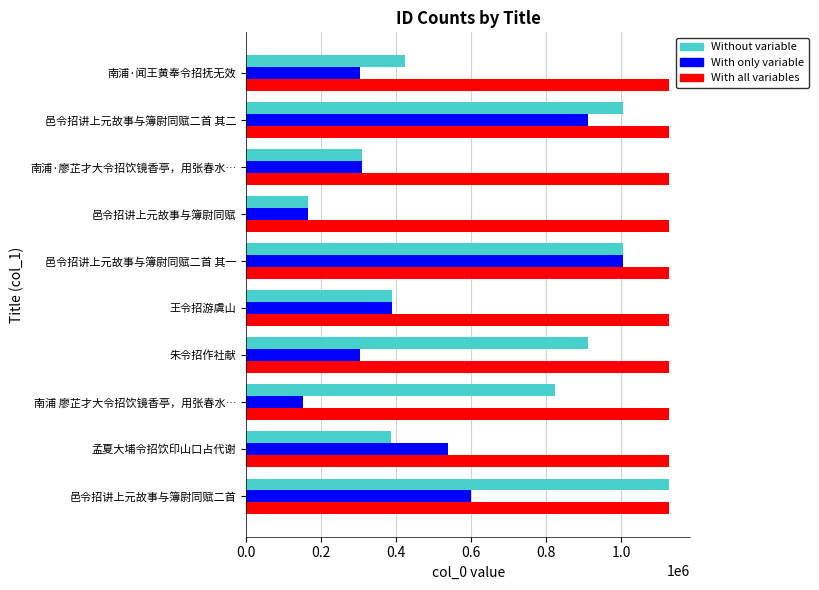

What is the maximum value shown in the chart?

1127997